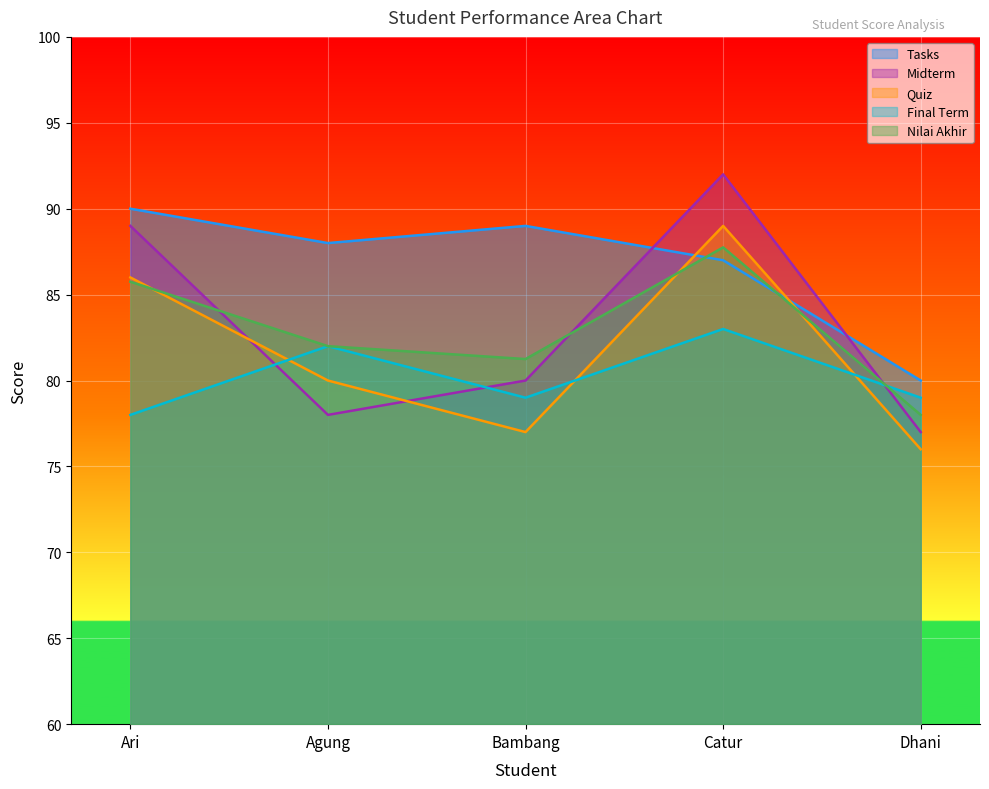

What is the difference between the maximum and minimum values in the Nilai Akhir series?

9.8